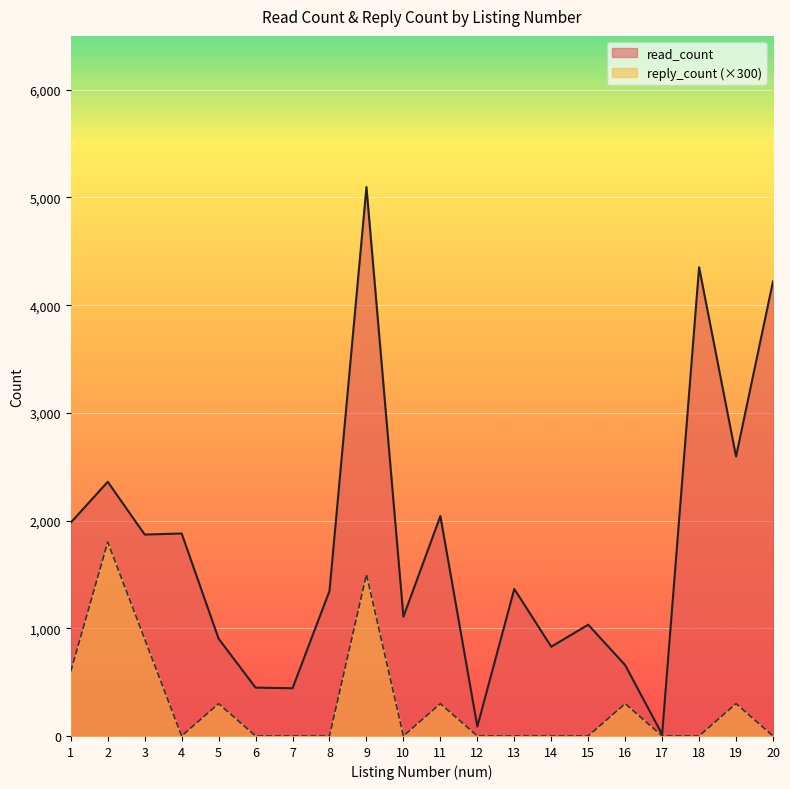

How many interior local valleys does the reply_count series have?

2